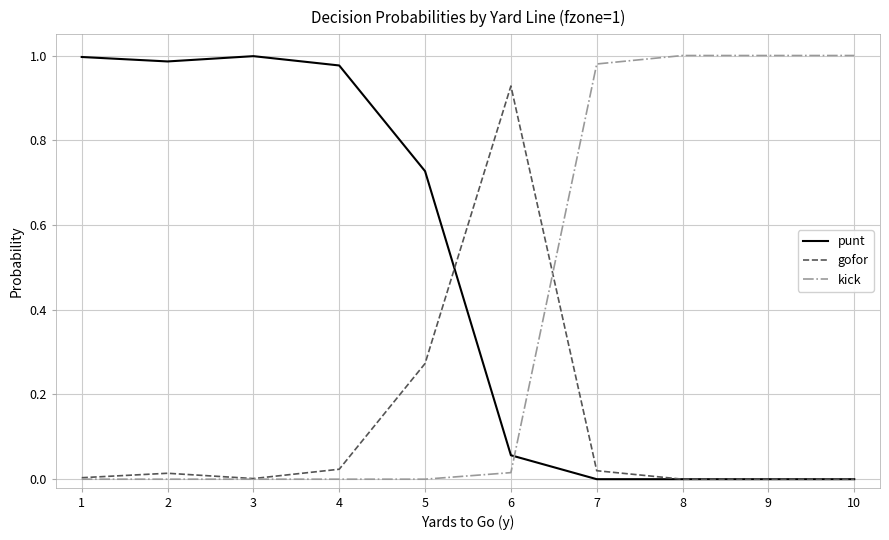

Is it true that kick equals 0.0 at 6?

True